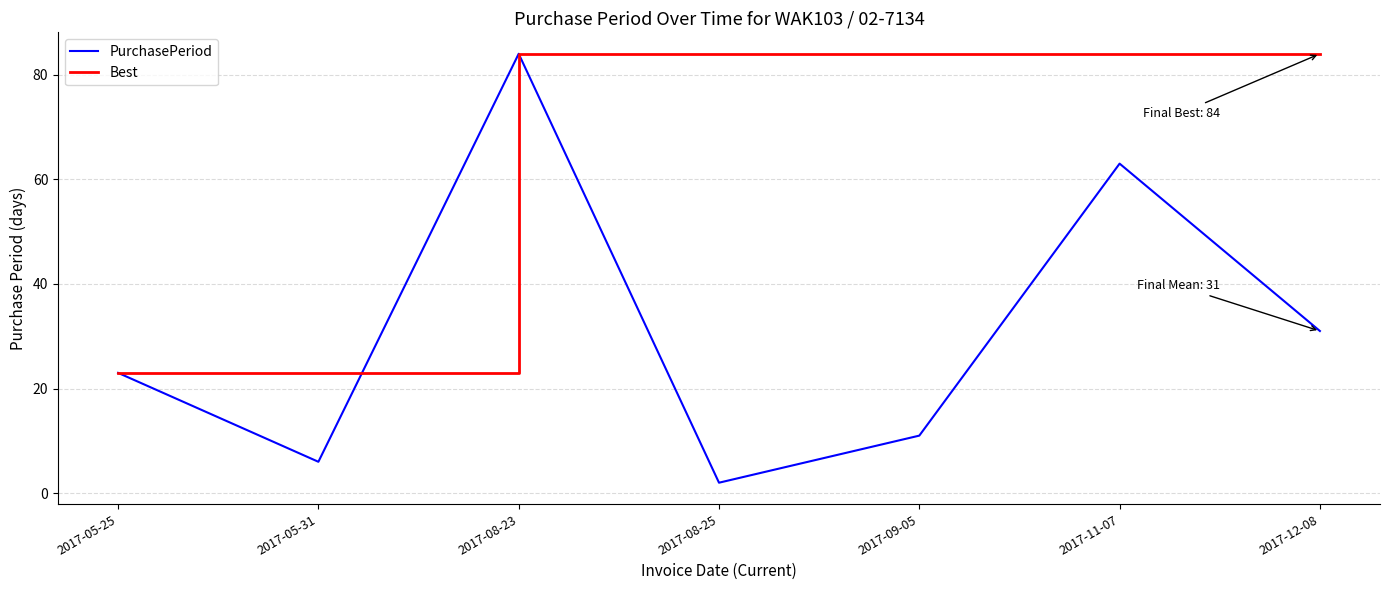

What is the maximum value shown in the chart?

84